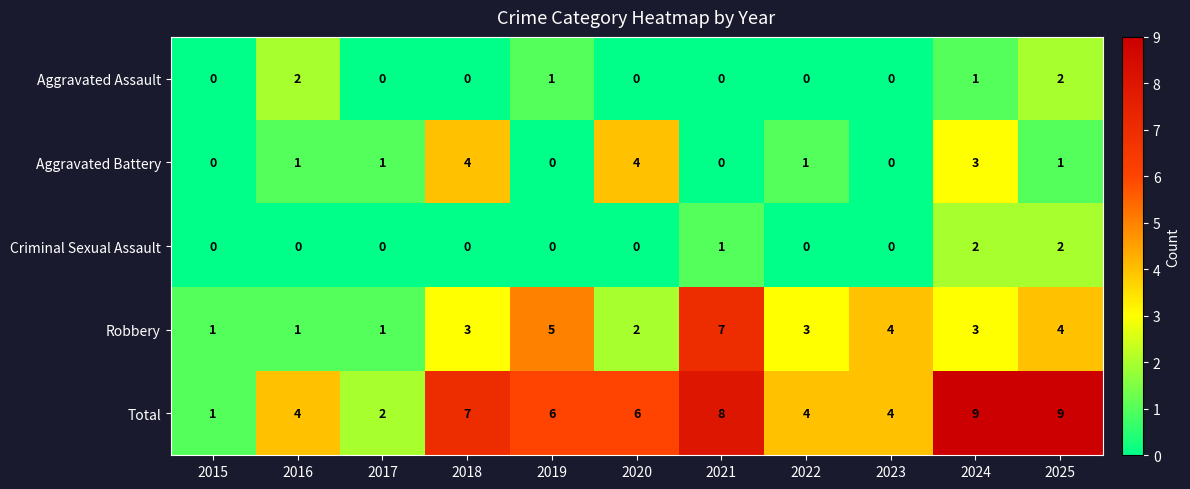

Between 2020 and 2022, which series saw the biggest shift?

Aggravated Battery